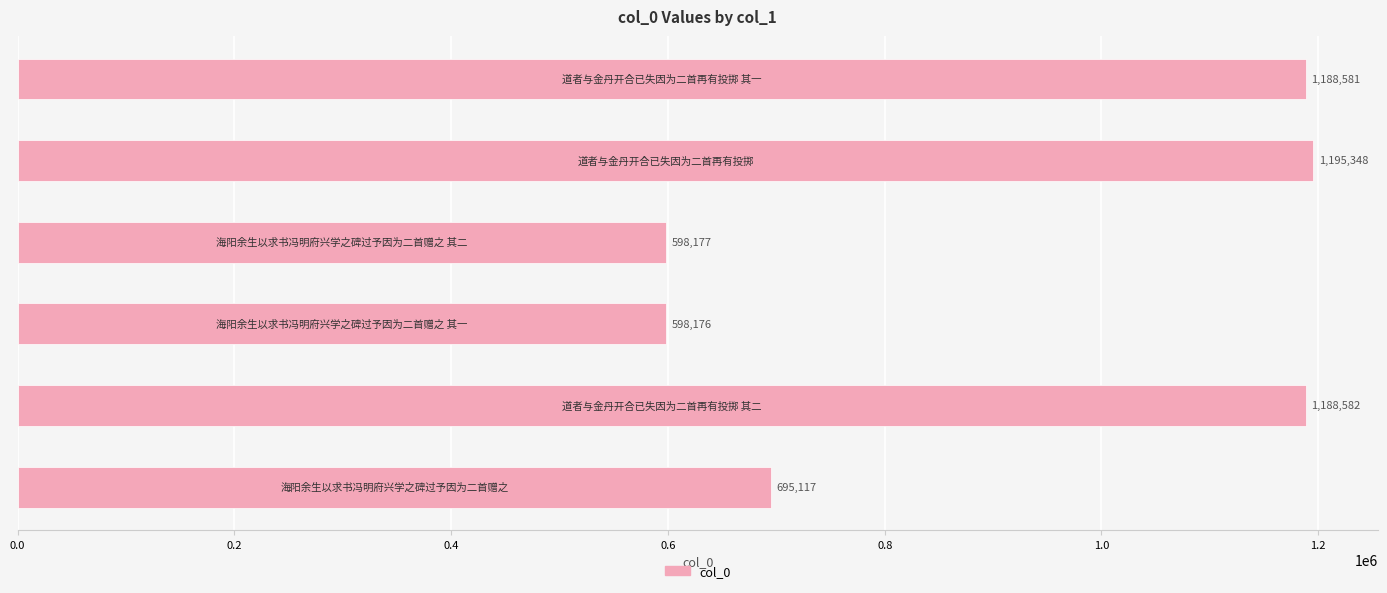

Reading top to bottom, extract all data points from this chart.

1188581	1195348	598177	598176	1188582	695117